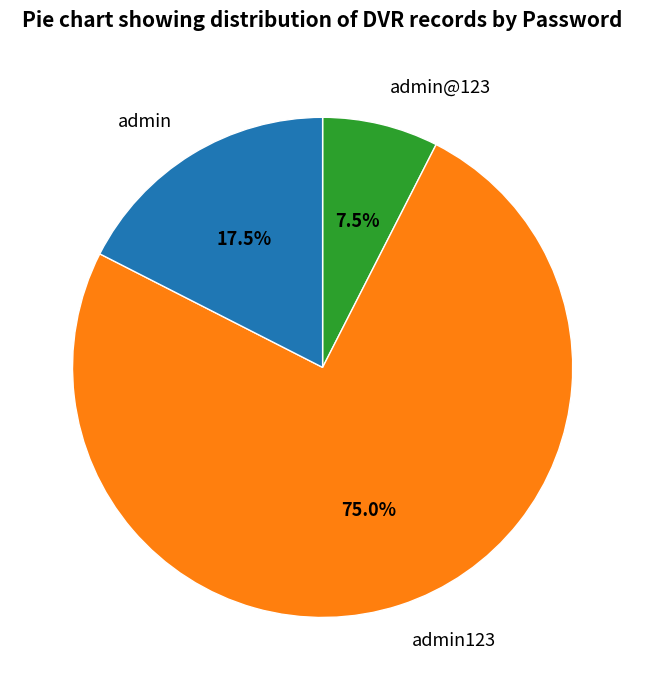

The admin123 slice represents 87% of the pie. True or false?

False